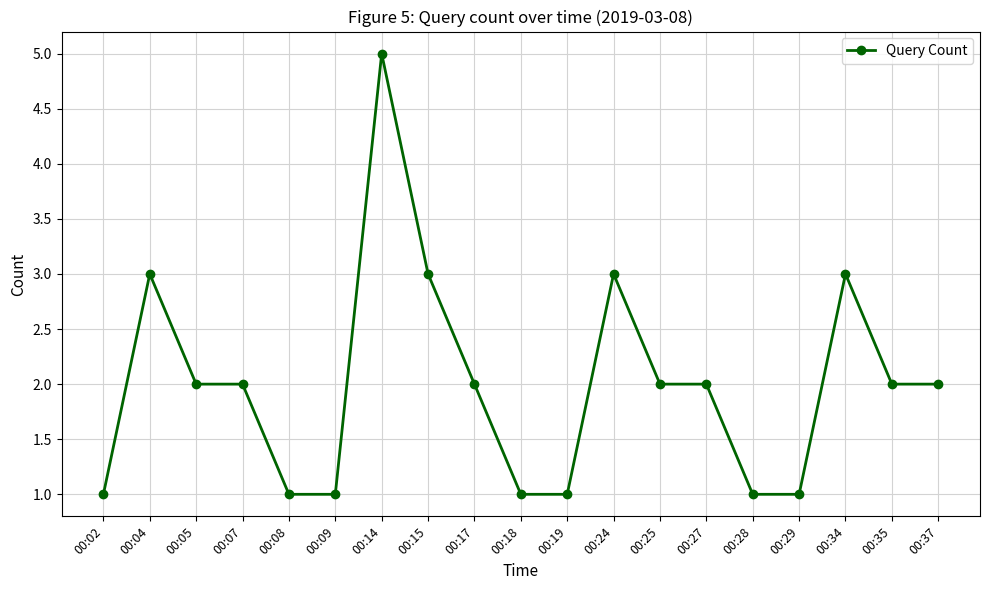

At which label does the data first exceed 2?

00:04